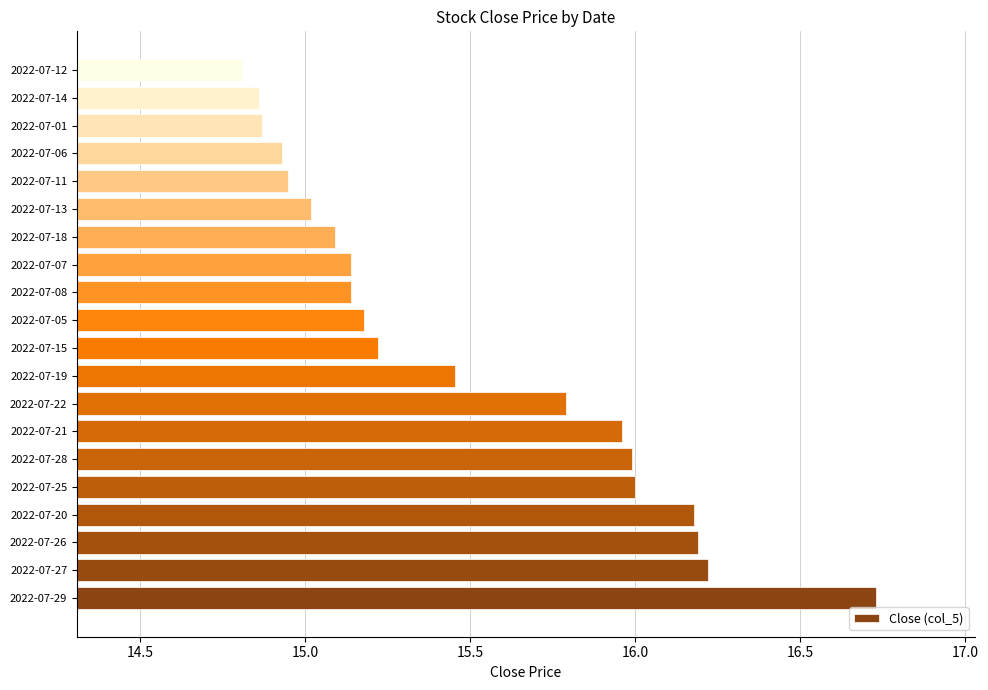

Count the number of values greater than 15.

15